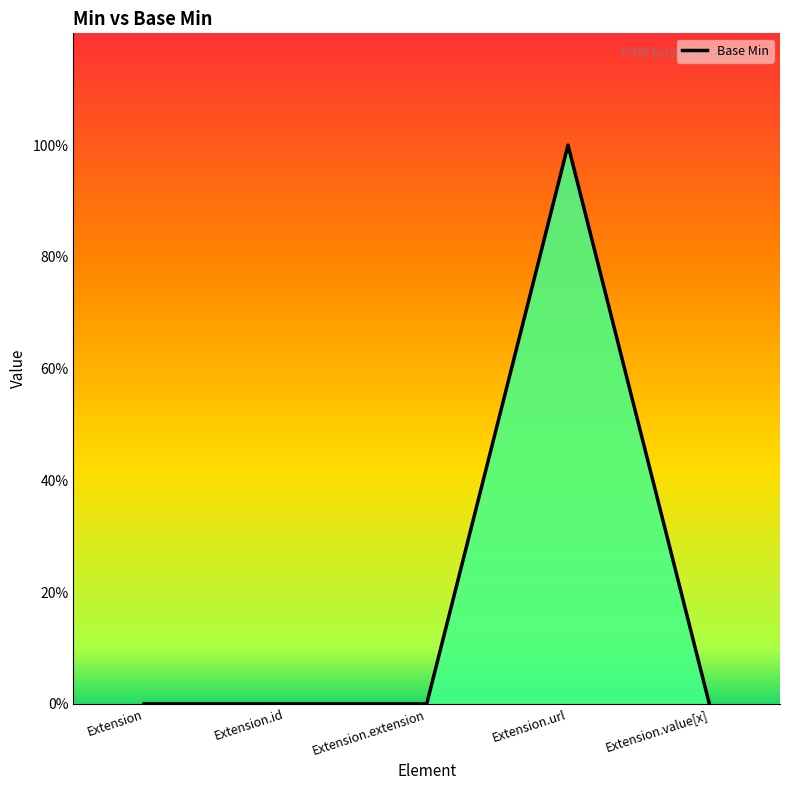

Does the chart display data point markers on the line(s)?

No